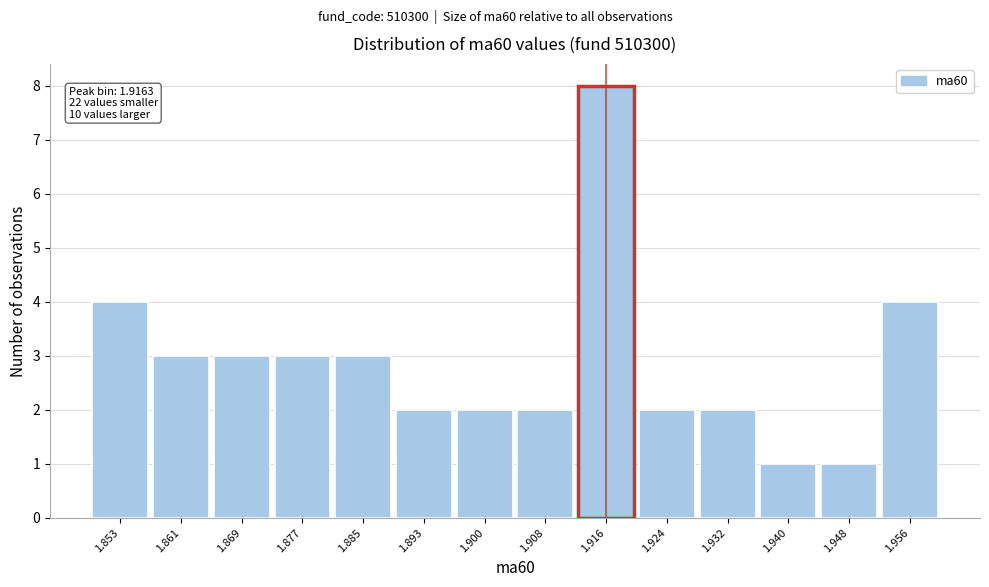

Over which range of the x-axis is the bar tallest?

1.912 to 1.920